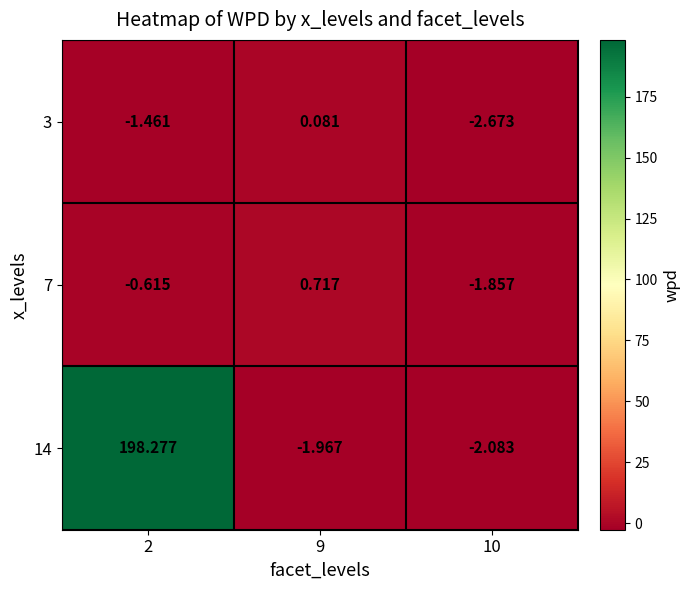

How many negative values does the 14 series have?

2